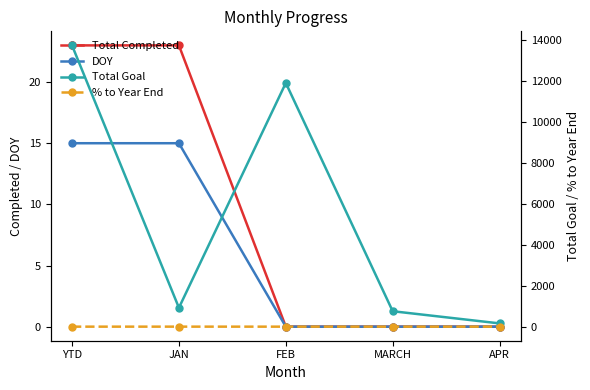

How many lines are shown in the chart?

4